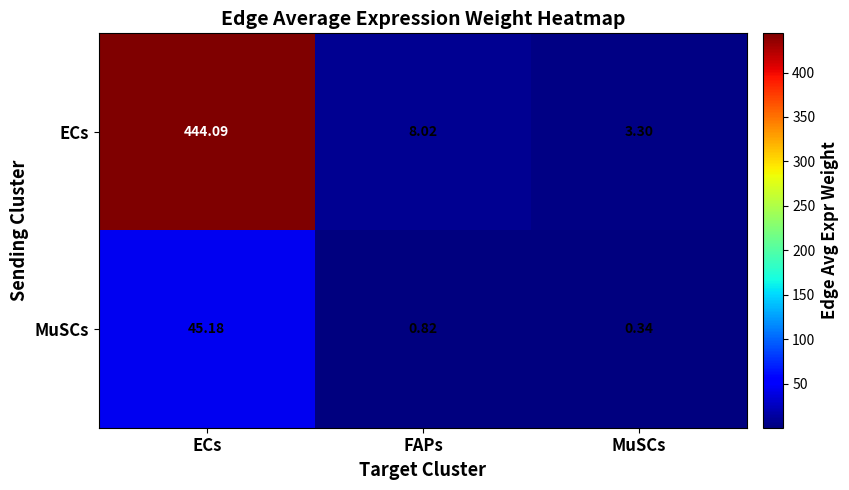

How many categories are shown in the chart?

3